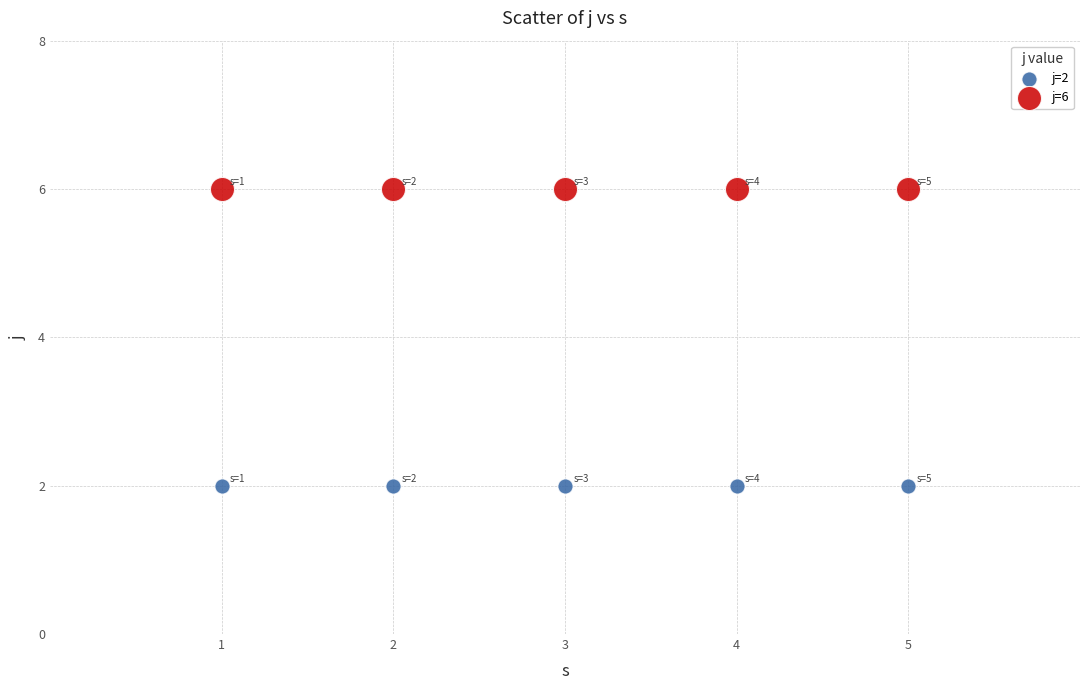

Which series reaches the maximum Y coordinate?

j=6